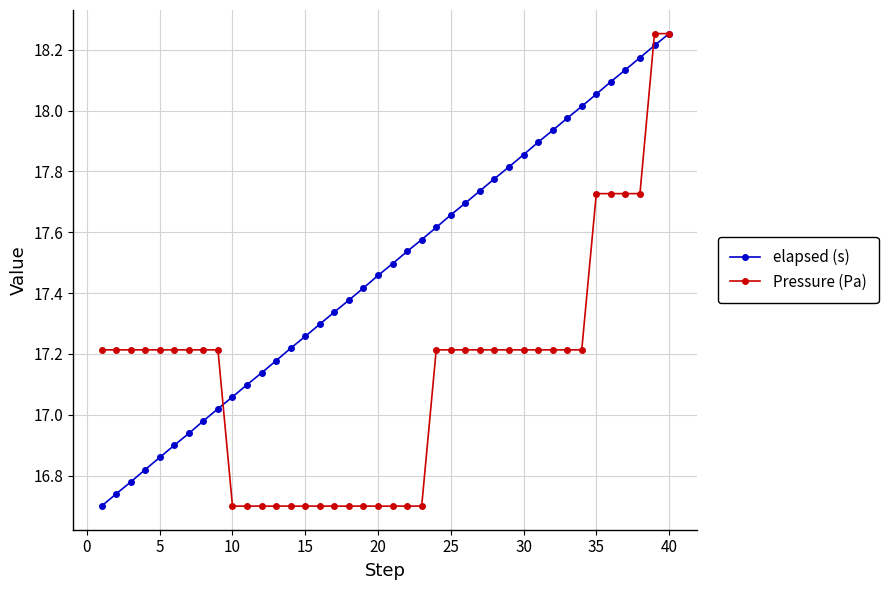

Rank the series by their average value, from highest to lowest.

elapsed (s), Pressure (Pa)